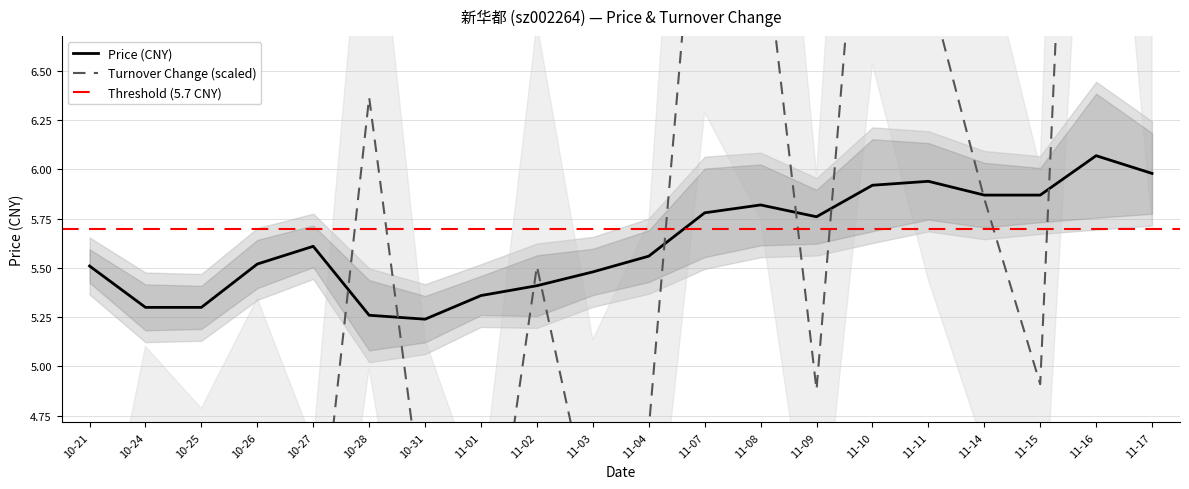

Rank the series by their maximum value, from lowest to highest.

price, t_change